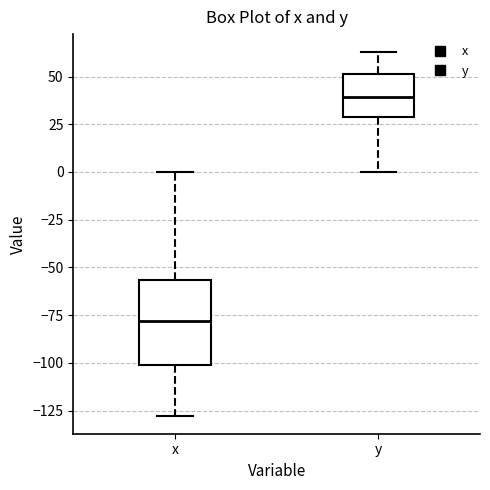

Reading left to right, transcribe this box plot: for each box, give where its median line is, the range the box spans, and where its two whiskers end, as read against the y-axis. The values are not printed on the chart, so give them approximately, as read against the axis.

x: median -80, box -100 to -55, whiskers -130 to 0
y: median 40, box 30 to 50, whiskers 0 to 65